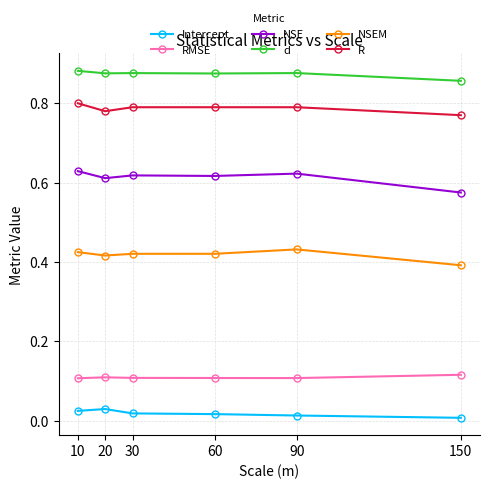

At 60, list the series in order from smallest to largest.

Intercept, RMSE, NSEM, NSE, R, d